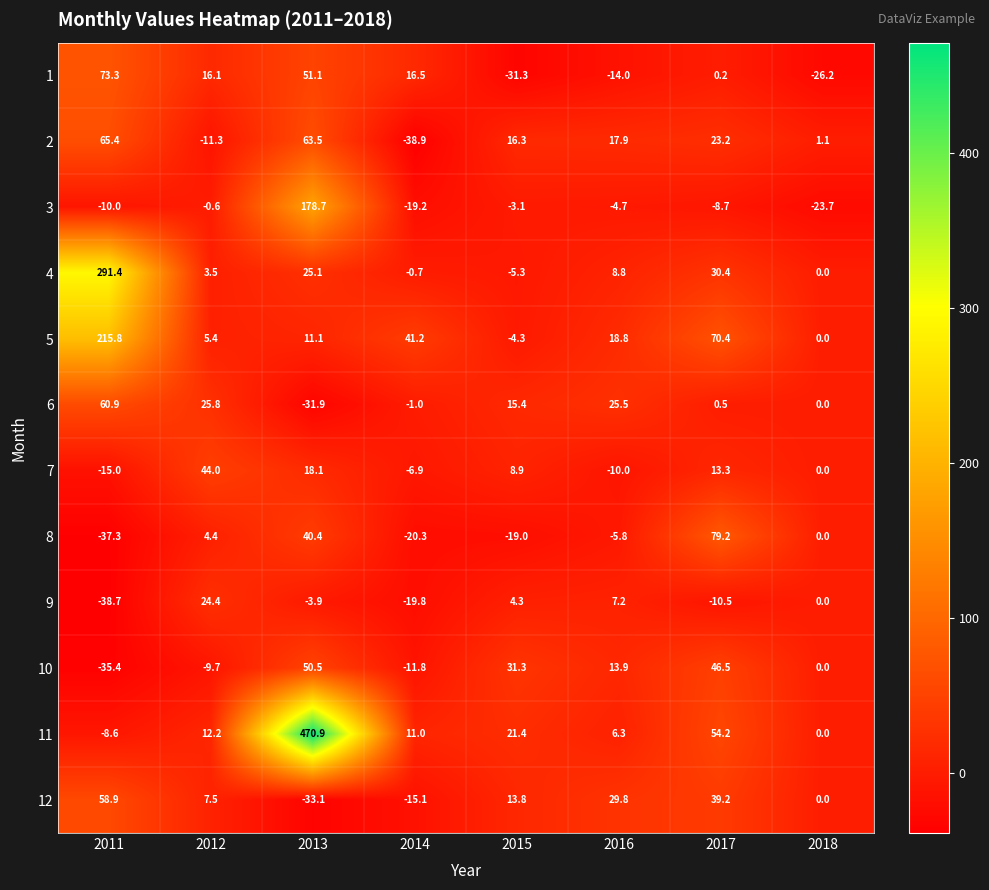

What is the difference between the 12 values at 2011 and 2017?

19.7